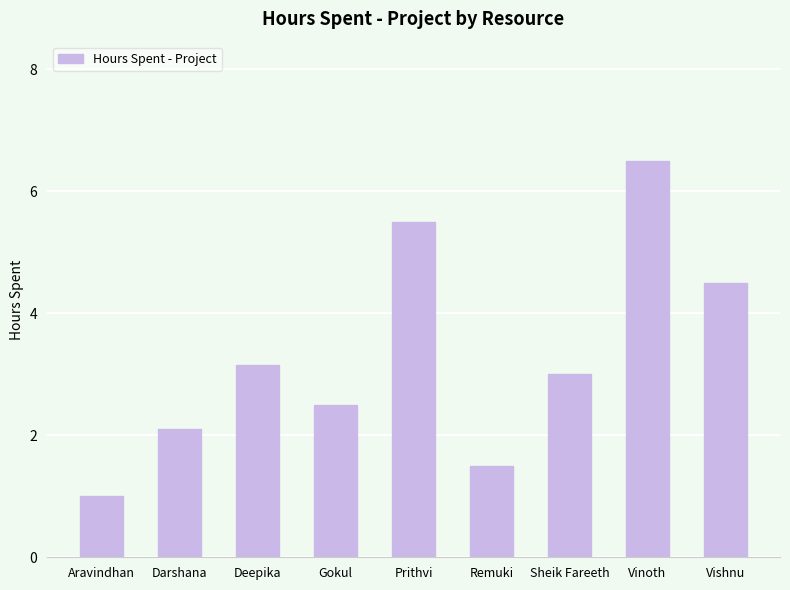

The value at Prithvi is 8.8. True or false?

False